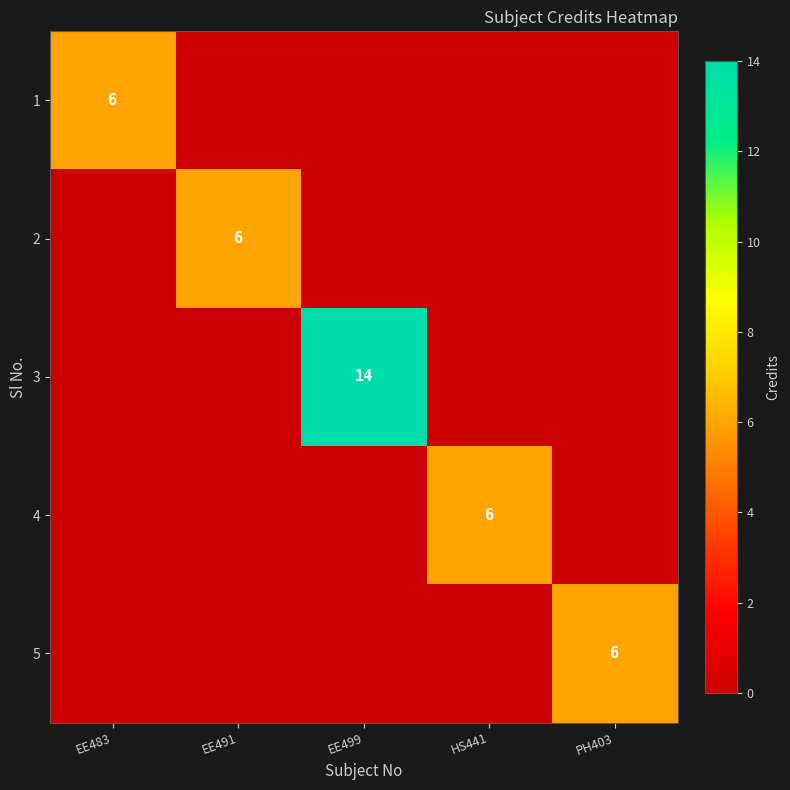

The 5 series shows 6 at PH403. True or false?

True